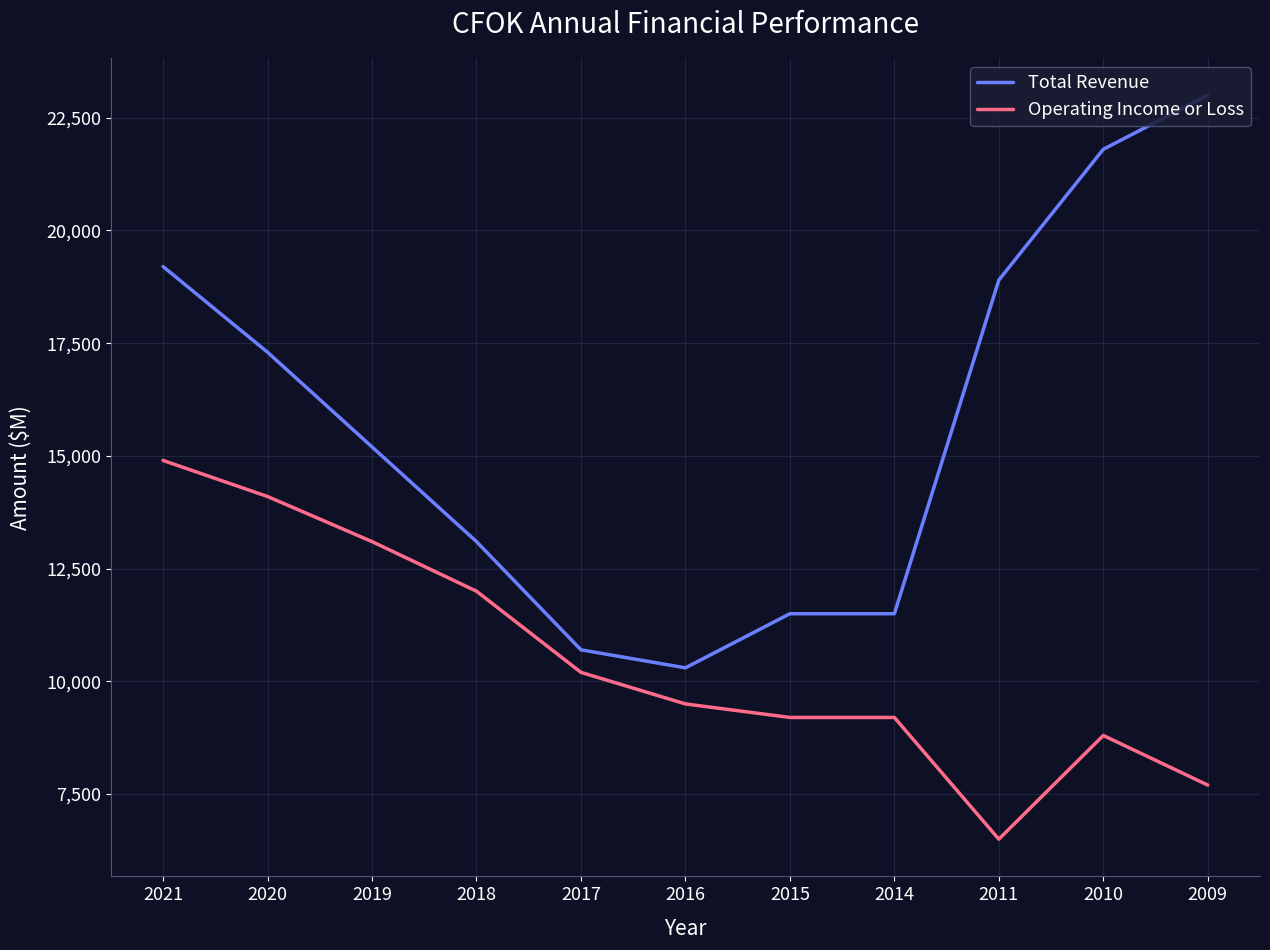

What value does the Total Revenue series have at 2011, to the nearest 100?

18900